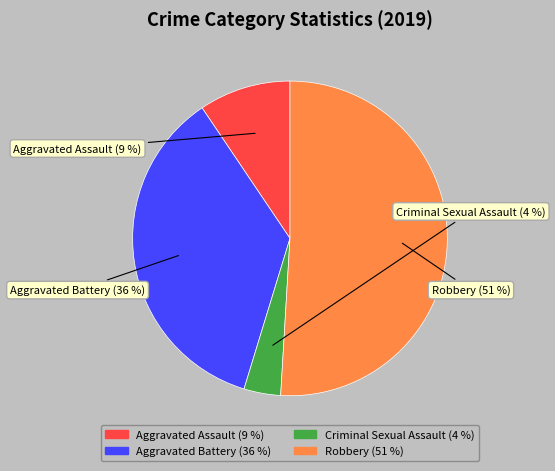

To the nearest percent, what is the average slice percentage?

25%